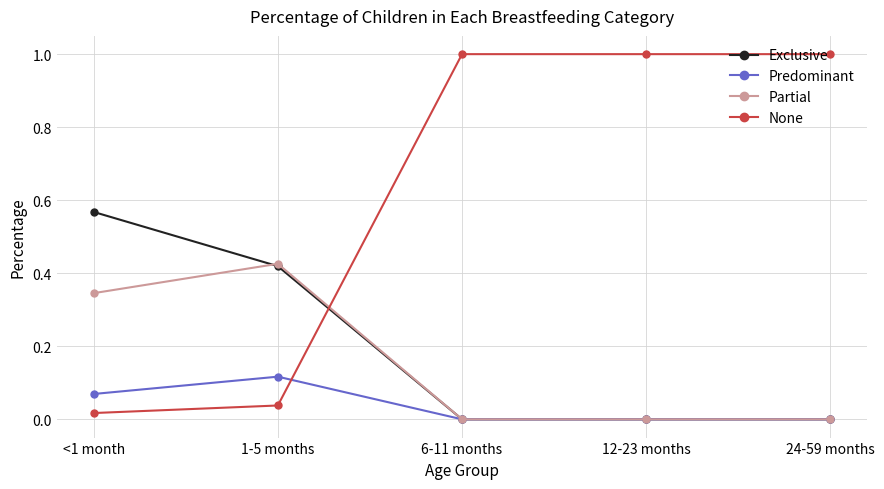

Rank the series by their maximum value, from lowest to highest.

Predominant, Partial, Exclusive, None